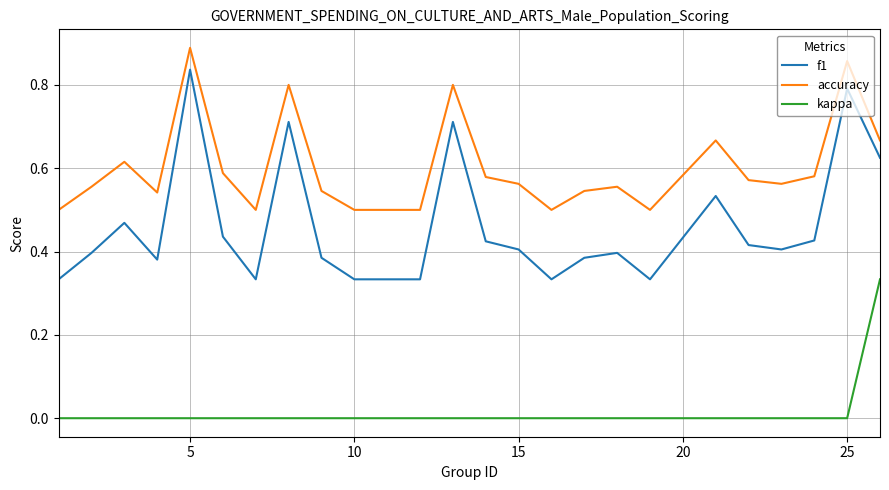

Rank the series by their maximum value, from highest to lowest.

accuracy, f1, kappa